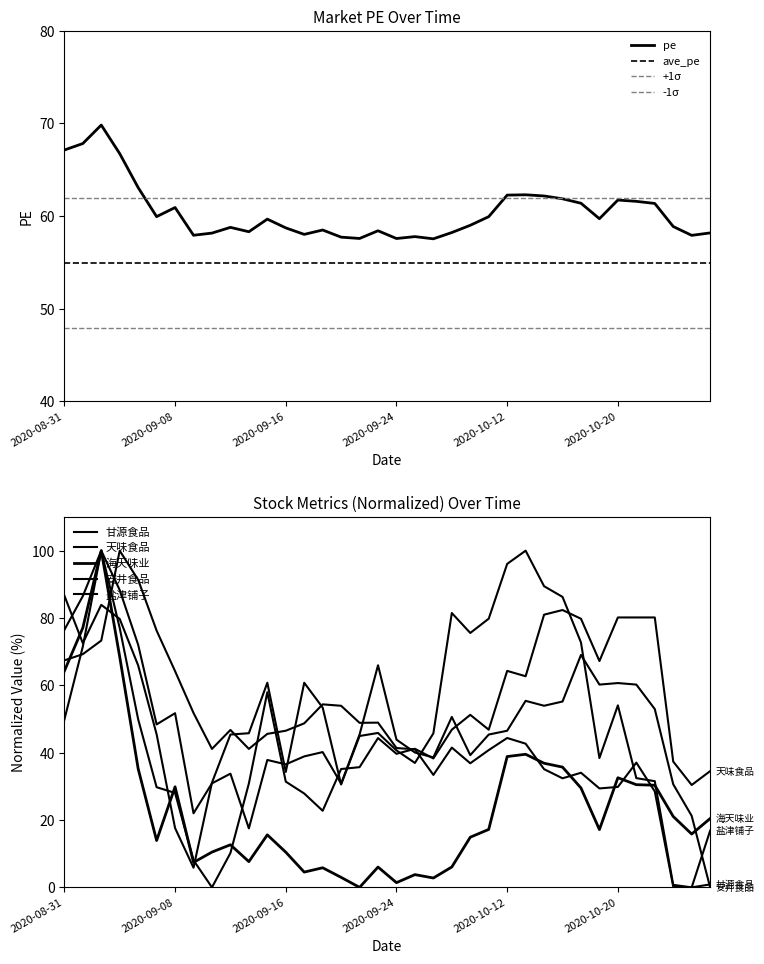

What is the average value of the 天味食品 series?

49.9